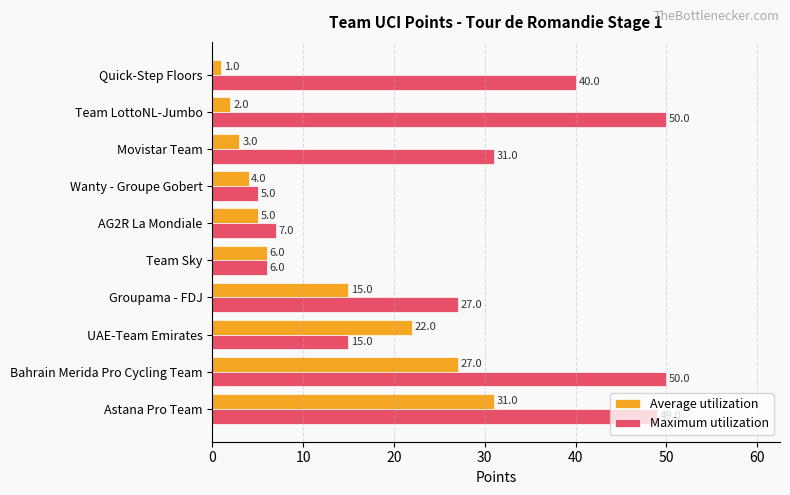

Which series has the widest spread of values?

Maximum utilization